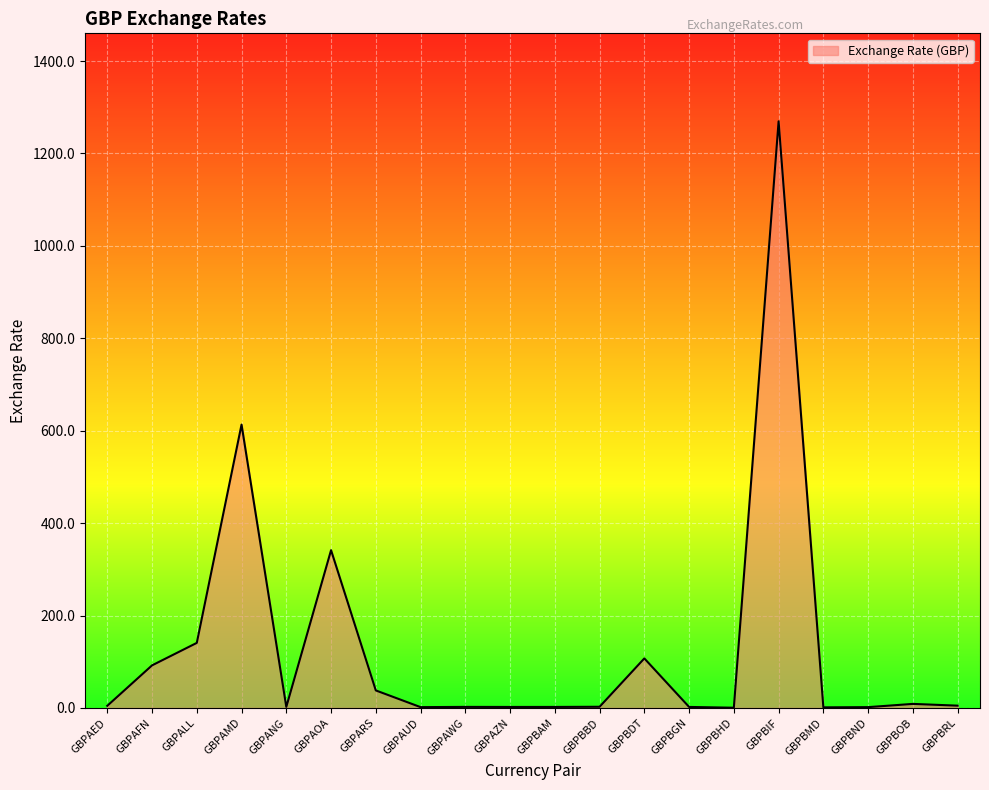

What value does the data have at GBPBHD?

0.5